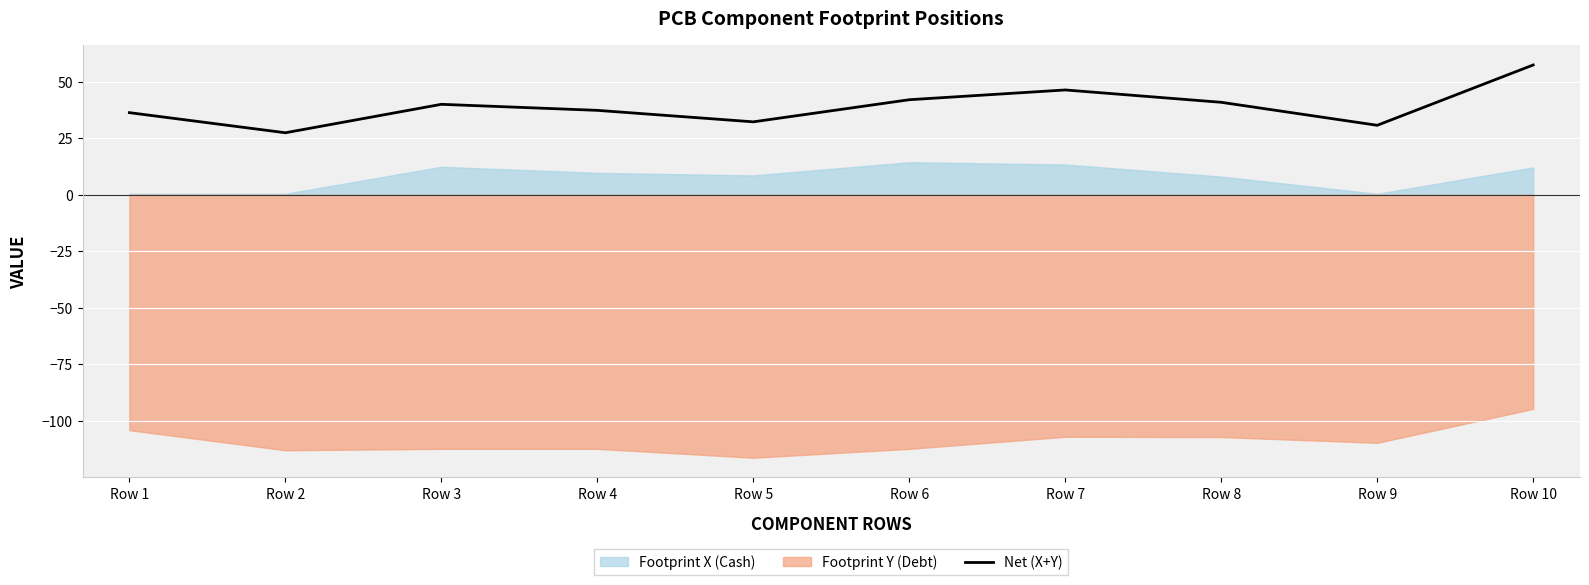

Rank the categories by value from highest to lowest.

Row 10, Row 7, Row 6, Row 8, Row 3, Row 4, Row 1, Row 5, Row 9, Row 2